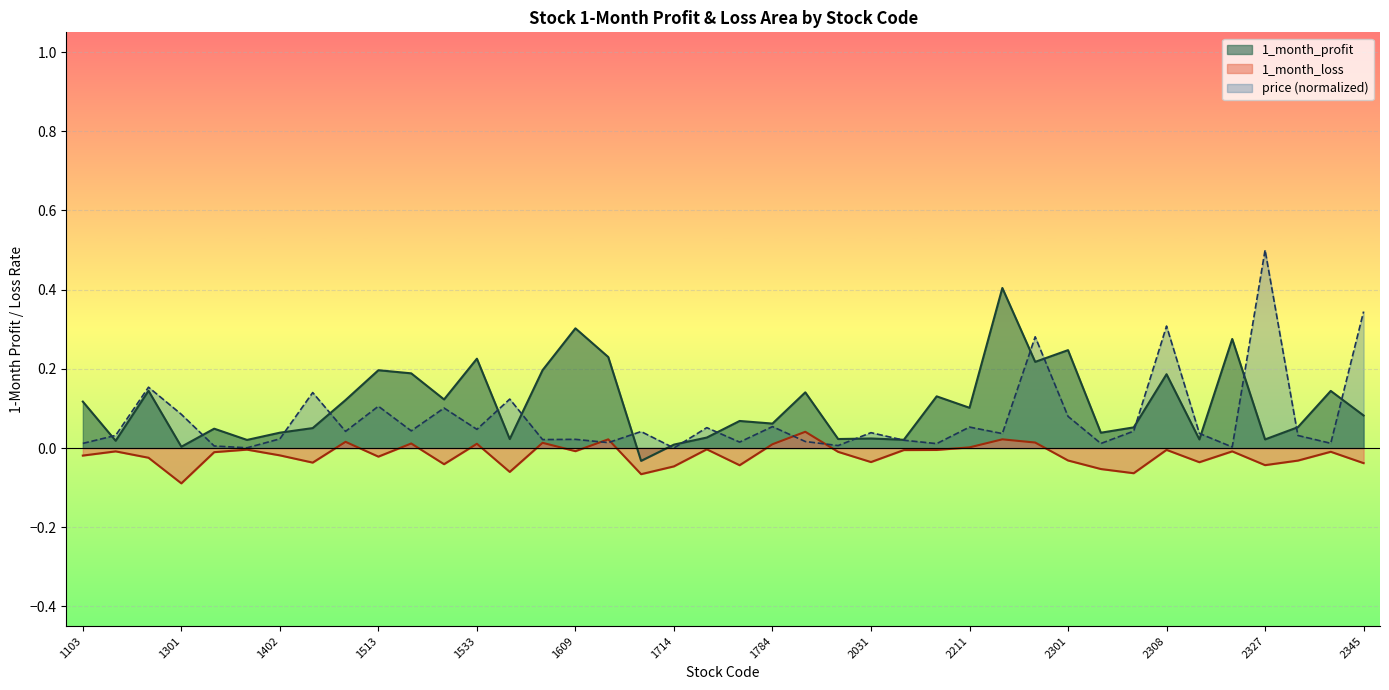

What is the sum of all 1_month_loss values?

-0.7